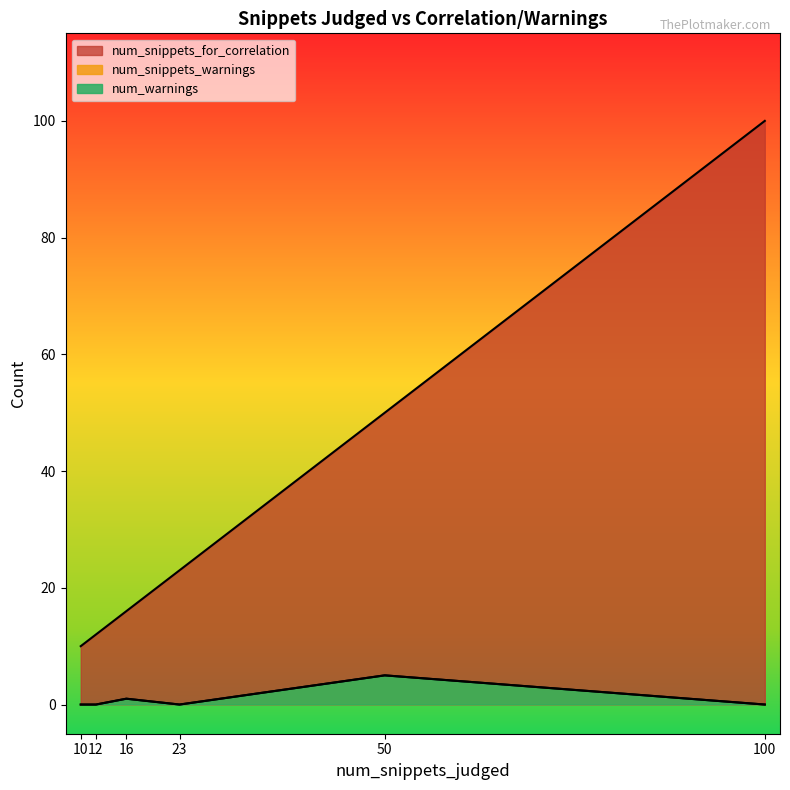

Between 12 and 16, which is larger?

16